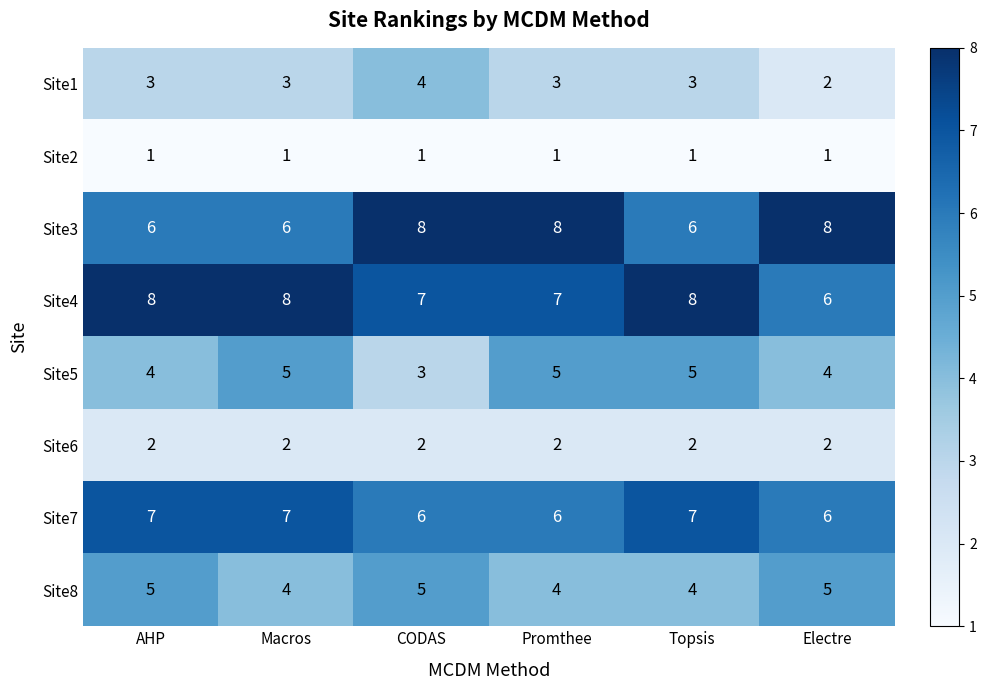

Which series has the largest total across all categories?

Site4